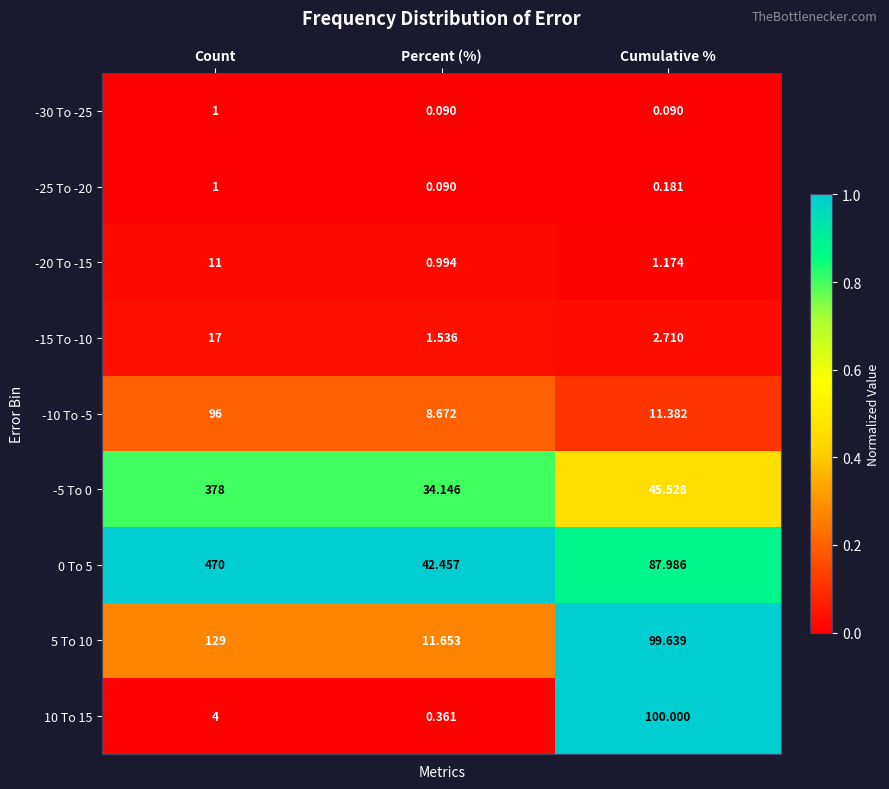

How many data points does each series have?

3